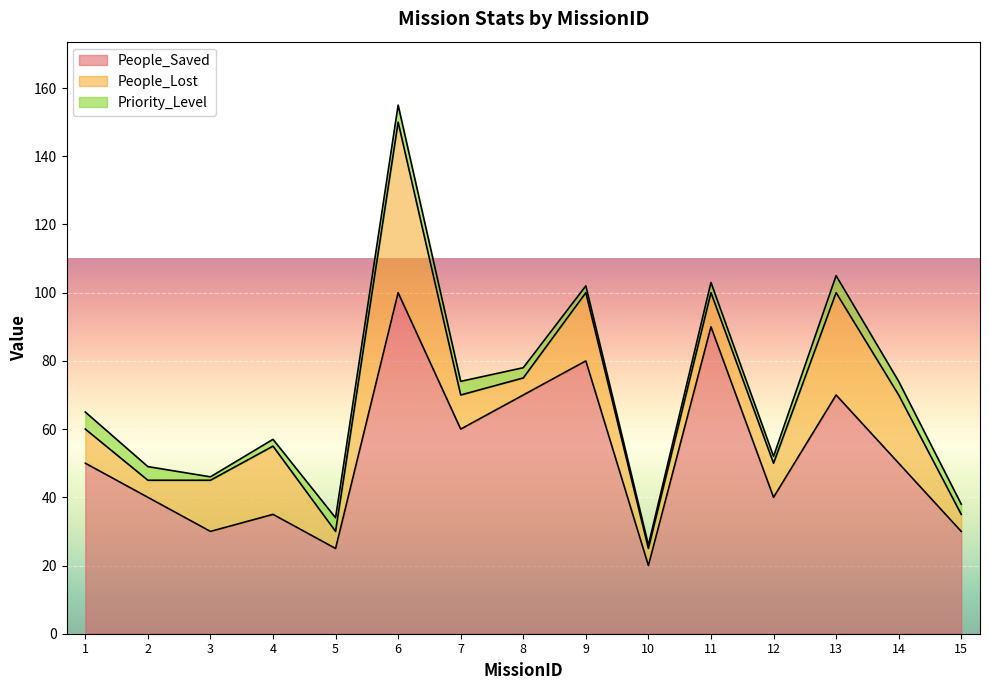

Which series changed the most between 4 and 6?

People_Saved